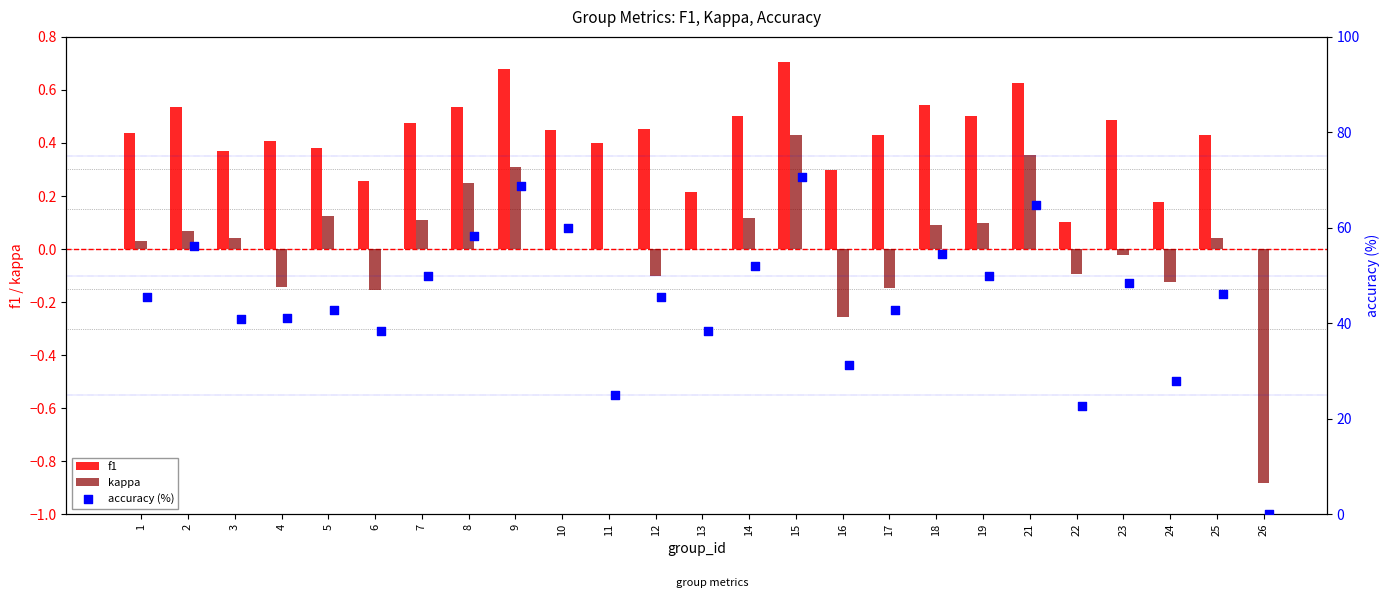

Which series has the largest Y range (max minus min)?

accuracy (%)